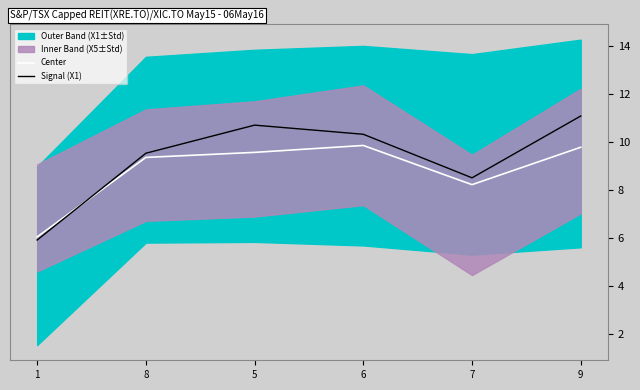

Reading left to right, what are all the values shown in this chart?

Center: 6.1	9.4	9.6	9.9	8.2	9.8
Signal (X1): 5.9	9.5	10.7	10.3	8.5	11.1